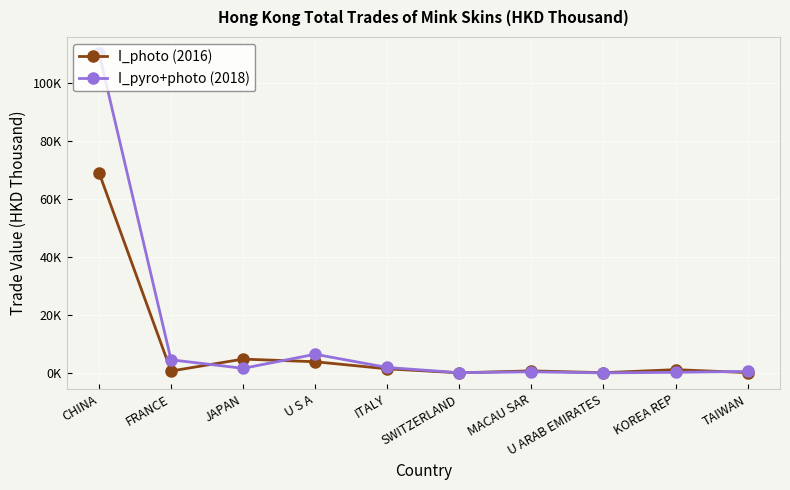

Is it true that I_photo (2016) equals 3907.2 at U S A?

True